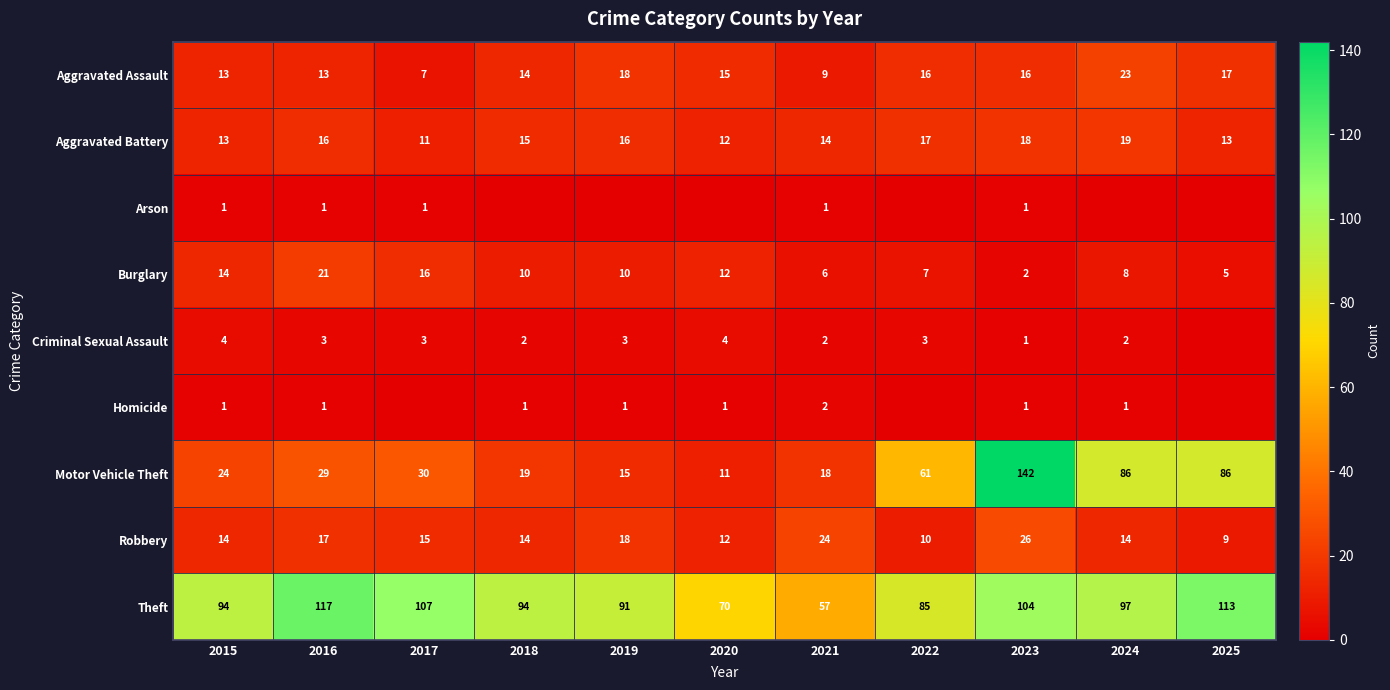

Is the value of Burglary at 2020 greater than the value of Theft at 2015?

No